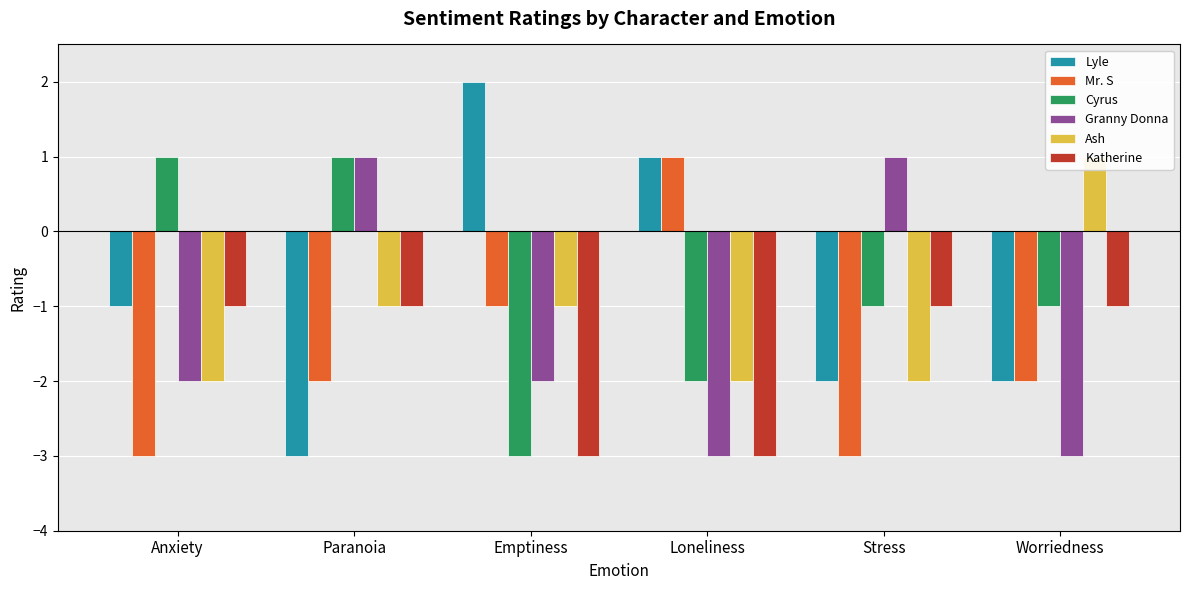

Reading left to right, what are all the values shown in this chart?

Lyle: -1	-3	2	1	-2	-2
Mr. S: -3	-2	-1	1	-3	-2
Cyrus: 1	1	-3	-2	-1	-1
Granny Donna: -2	1	-2	-3	1	-3
Ash: -2	-1	-1	-2	-2	1
Katherine: -1	-1	-3	-3	-1	-1